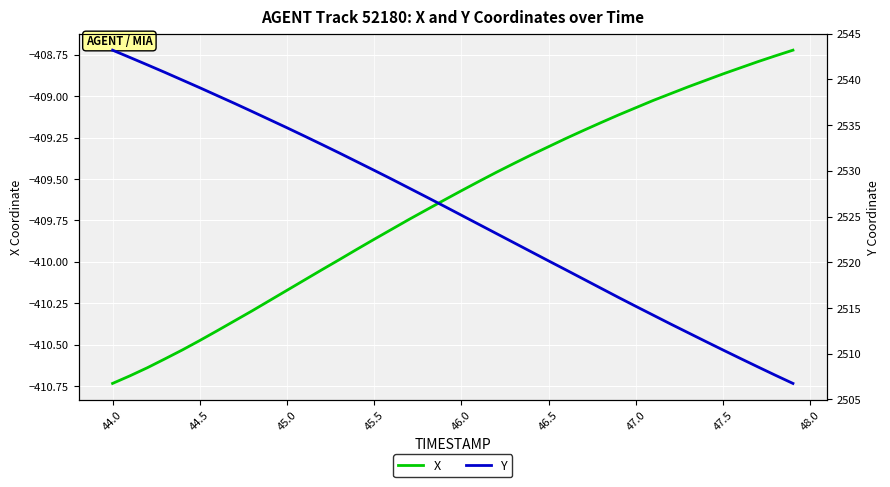

Which category has the lowest value in the X series?

44.0